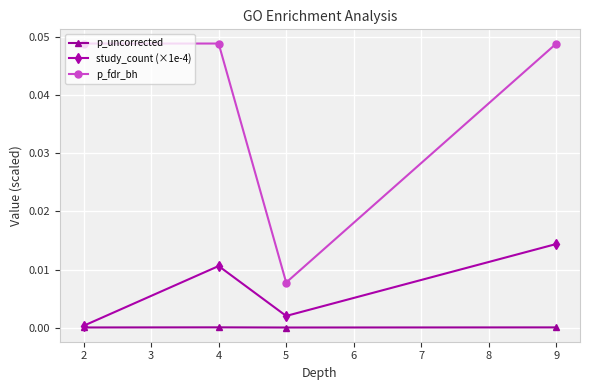

Which series changed the most between 4 and 5?

p_fdr_bh